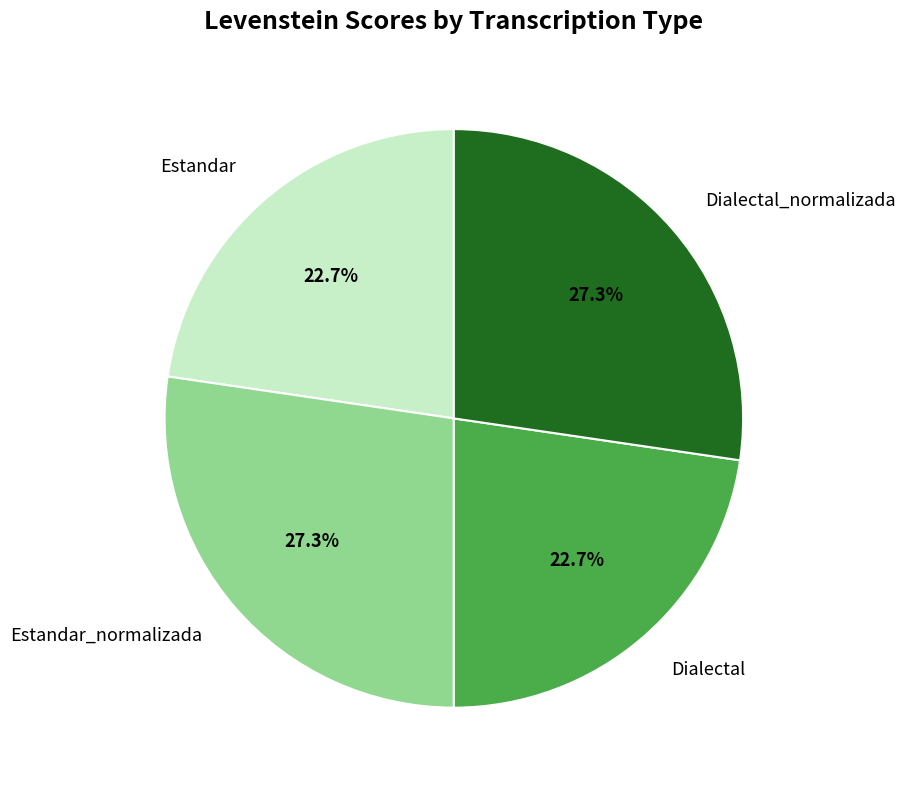

To the nearest percent, what percentage of the pie is Estandar_normalizada?

27%